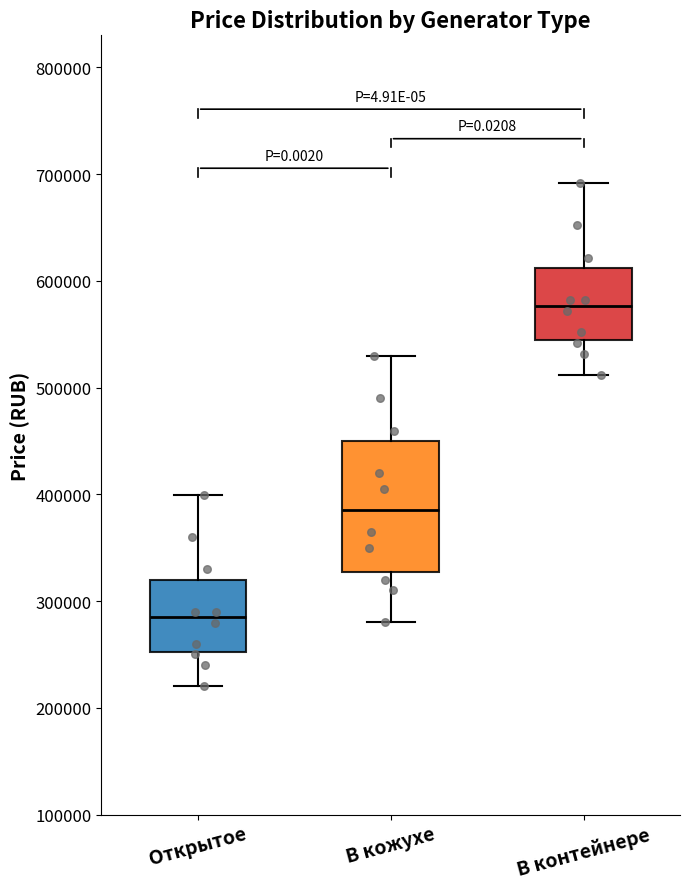

Where is the upper edge of the box for В кожухе on the y-axis? The values are not printed on the chart, so give them approximately, as read against the axis.

450000